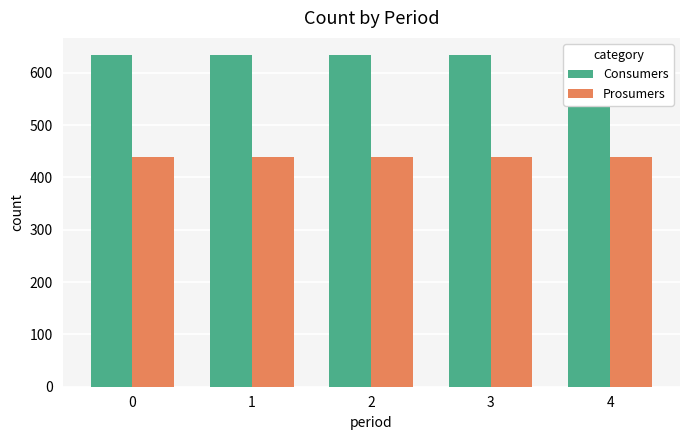

Rank the categories by Consumers value from lowest to highest.

0, 1, 2, 3, 4